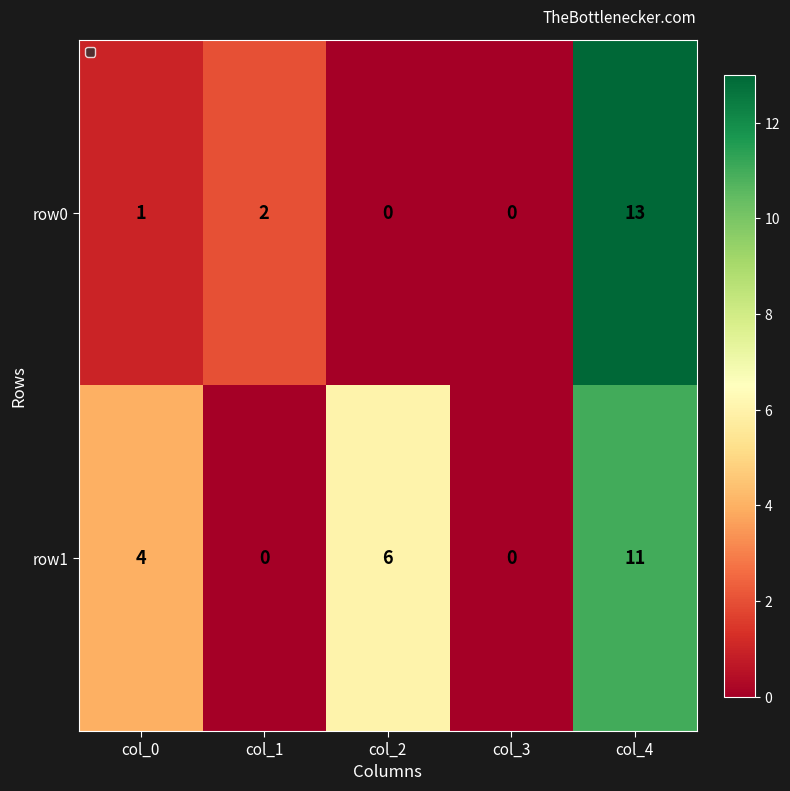

What is the approximate value of row1 at col_4?

11